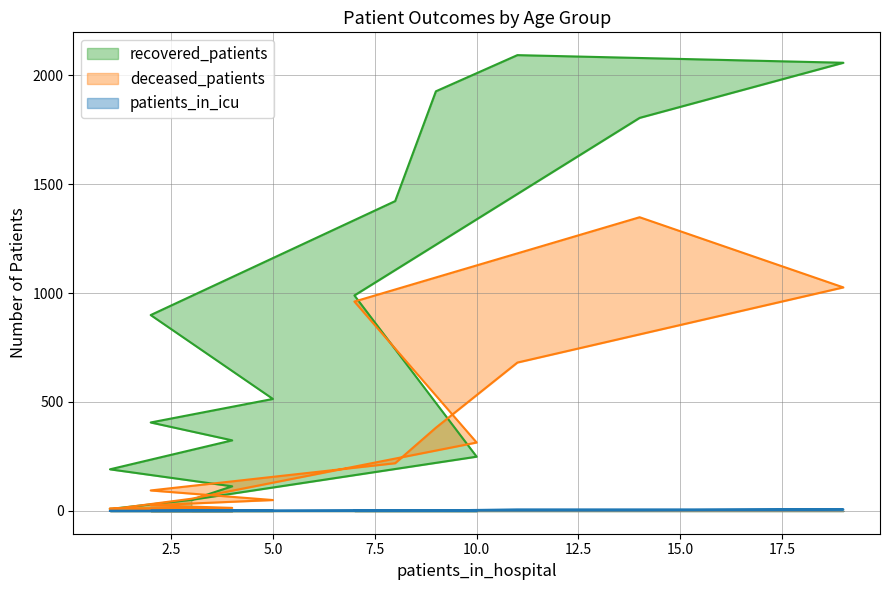

How many values in the recovered_patients series exceed 514?

7